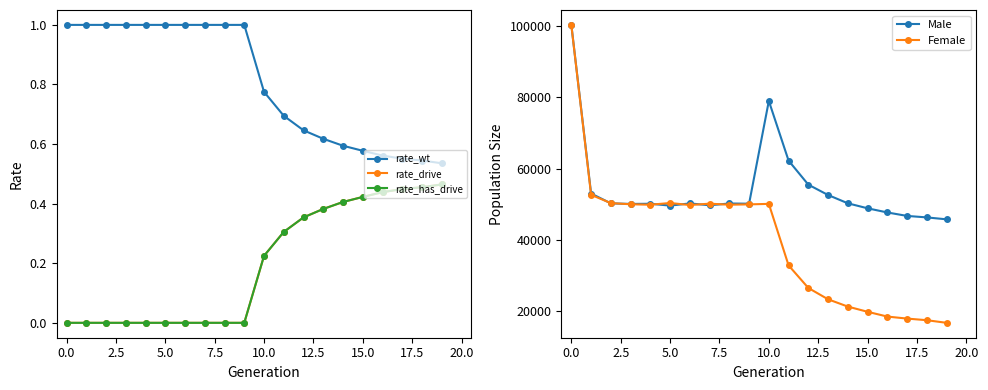

What is the value of the Female point at the 12th from the left?

32814.0